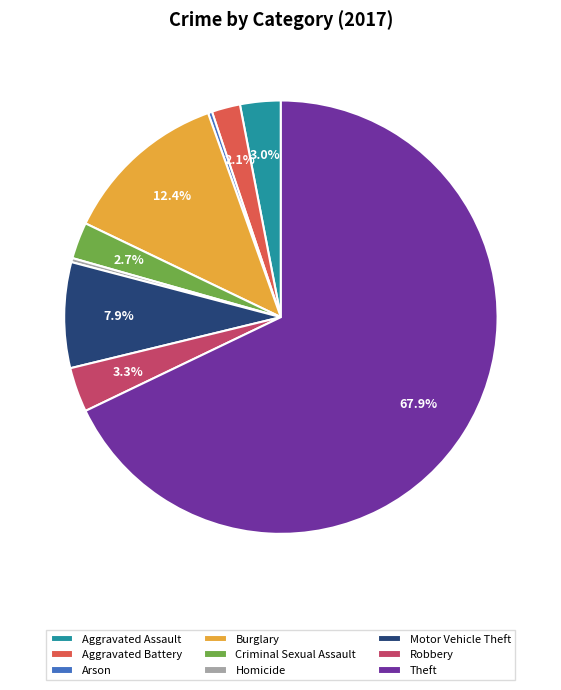

What is the largest slice in the pie chart?

Theft